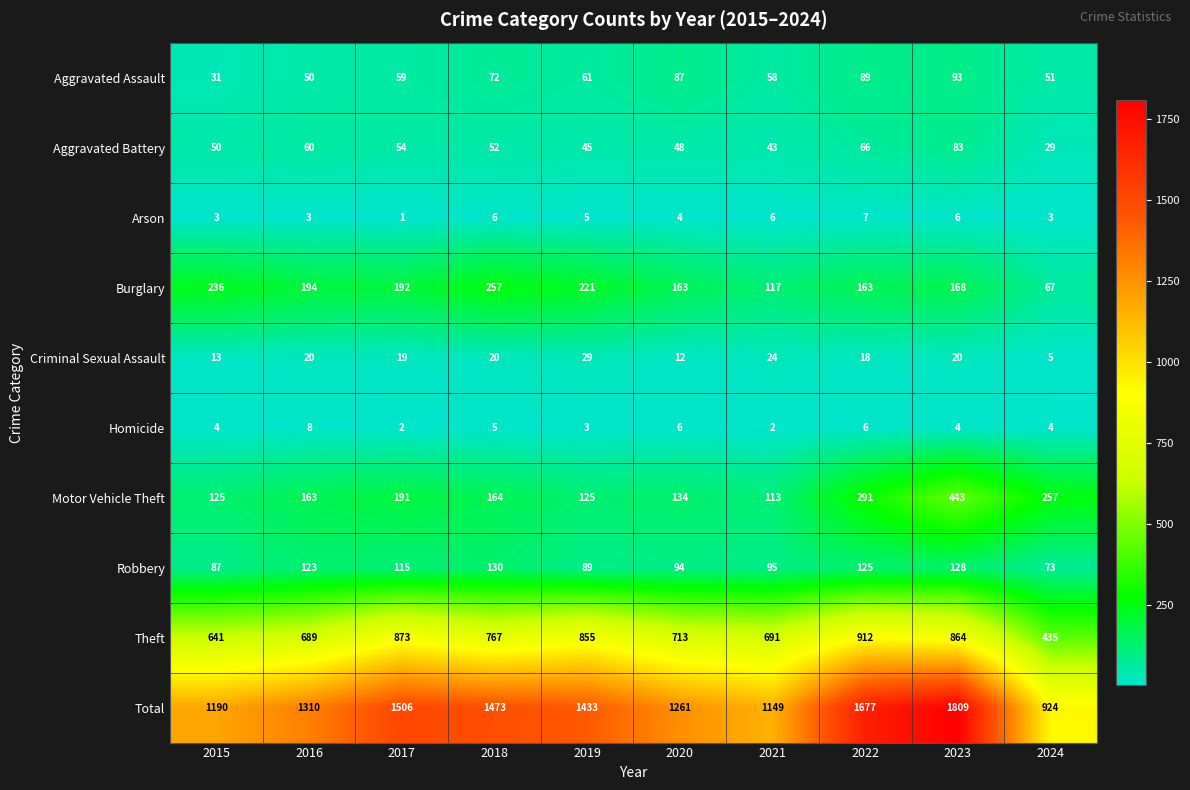

At which label does Robbery reach its minimum?

2024